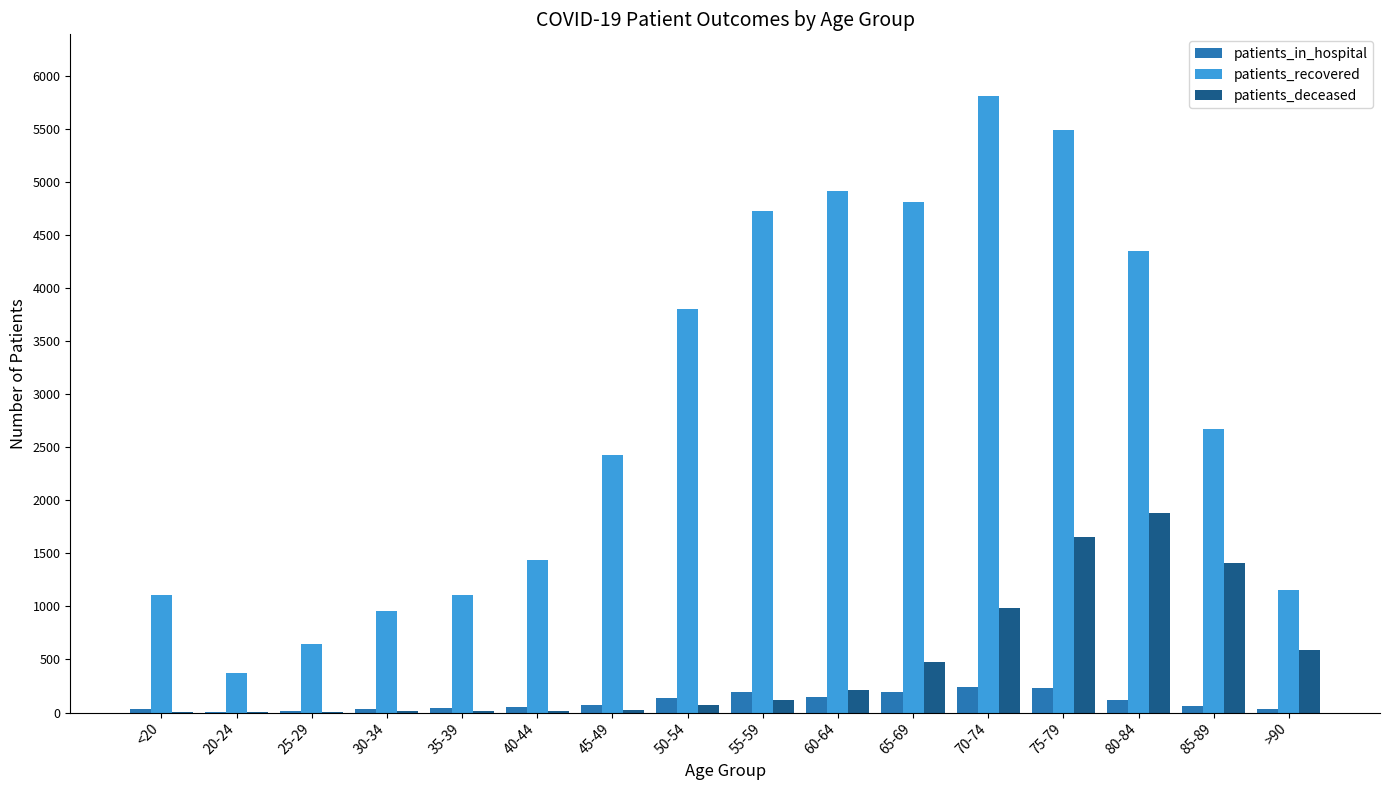

Are the bars horizontal?

No